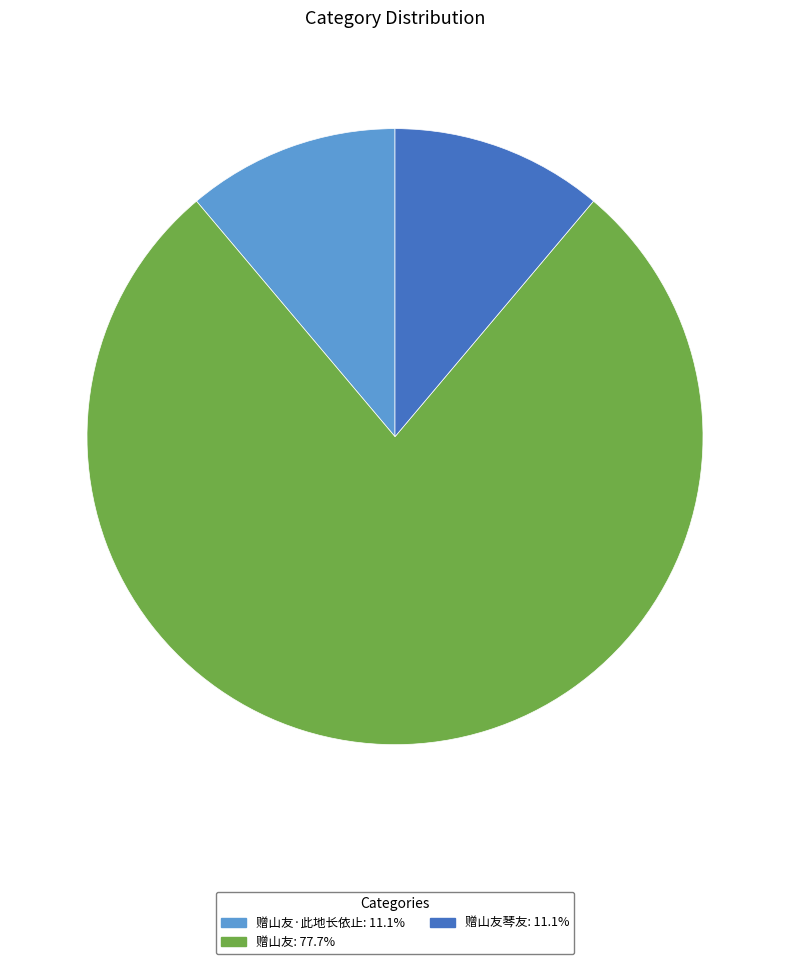

Combined, do 赠山友琴友: 11.1% and 赠山友: 77.7% account for over 50%?

Yes